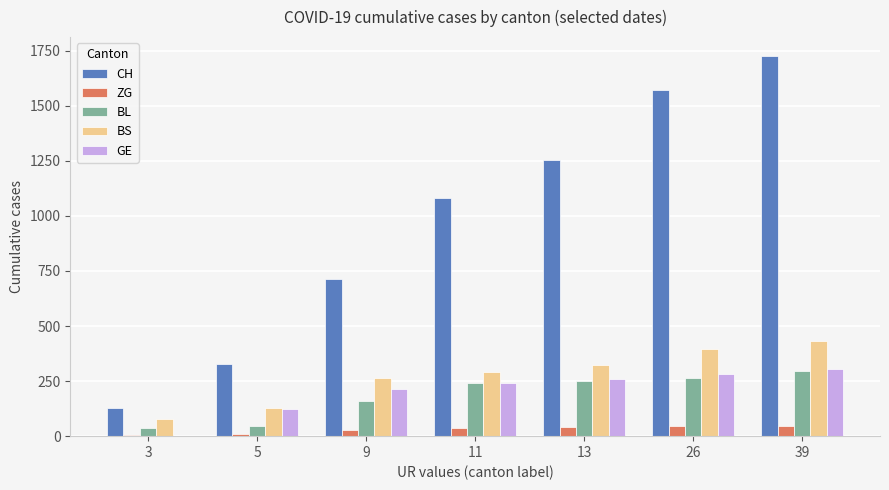

Which series changed the most between 5 and 26?

CH